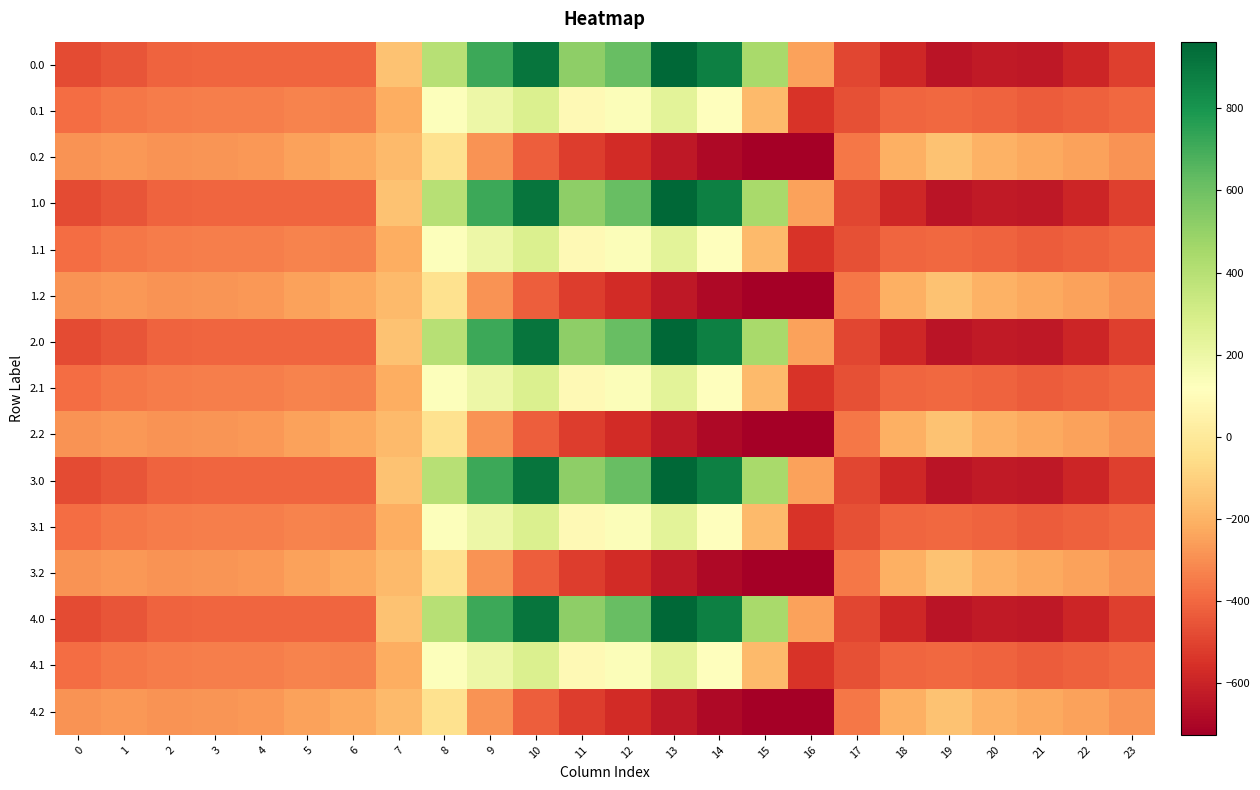

Reading left to right, transcribe all the data shown in this chart.

0.0: 0=-482.0	1=-449.5	2=-410.3	3=-404.4	4=-404.9	5=-403.8	6=-408.0	7=-150.1	8=395.3	9=716.9	10=916.2	11=516.0	12=619.4	13=962.7	14=870.3	15=443.0	16=-250.9	17=-494.8	18=-586.7	19=-649.2	20=-629.9	21=-638.4	22=-592.3	23=-511.3
0.1: 0=-384.6	1=-361.1	2=-347.9	3=-342.7	4=-339.6	5=-325.7	6=-332.2	7=-217.1	8=125.2	9=191.1	10=274.1	11=87.0	12=134.6	13=241.5	14=113.7	15=-173.1	16=-547.3	17=-466.6	18=-405.4	19=-400.2	20=-414.5	21=-432.4	22=-419.9	23=-399.4
0.2: 0=-287.1	1=-272.7	2=-285.5	3=-281.0	4=-274.4	5=-245.0	6=-228.8	7=-176.6	8=-35.3	9=-288.5	10=-423.5	11=-520.6	12=-571.2	13=-640.4	14=-687.4	15=-725.8	16=-726.6	17=-362.4	18=-210.0	19=-151.0	20=-199.2	21=-226.4	22=-247.4	23=-287.5
1.0: 0=-482.0	1=-449.5	2=-410.3	3=-404.4	4=-404.9	5=-403.8	6=-408.0	7=-150.1	8=395.3	9=716.9	10=916.2	11=516.0	12=619.4	13=962.7	14=870.3	15=443.0	16=-250.9	17=-494.8	18=-586.7	19=-649.2	20=-629.9	21=-638.4	22=-592.3	23=-511.3
1.1: 0=-384.6	1=-361.1	2=-347.9	3=-342.7	4=-339.6	5=-325.7	6=-332.2	7=-217.1	8=125.2	9=191.1	10=274.1	11=87.0	12=134.6	13=241.5	14=113.7	15=-173.1	16=-547.3	17=-466.6	18=-405.4	19=-400.2	20=-414.5	21=-432.4	22=-419.9	23=-399.4
1.2: 0=-287.1	1=-272.7	2=-285.5	3=-281.0	4=-274.4	5=-245.0	6=-228.8	7=-176.6	8=-35.3	9=-288.5	10=-423.5	11=-520.6	12=-571.2	13=-640.4	14=-687.4	15=-725.8	16=-726.6	17=-362.4	18=-210.0	19=-151.0	20=-199.2	21=-226.4	22=-247.4	23=-287.5
2.0: 0=-482.0	1=-449.5	2=-410.3	3=-404.4	4=-404.9	5=-403.8	6=-408.0	7=-150.1	8=395.3	9=716.9	10=916.2	11=516.0	12=619.4	13=962.7	14=870.3	15=443.0	16=-250.9	17=-494.8	18=-586.7	19=-649.2	20=-629.9	21=-638.4	22=-592.3	23=-511.3
2.1: 0=-384.6	1=-361.1	2=-347.9	3=-342.7	4=-339.6	5=-325.7	6=-332.2	7=-217.1	8=125.2	9=191.1	10=274.1	11=87.0	12=134.6	13=241.5	14=113.7	15=-173.1	16=-547.3	17=-466.6	18=-405.4	19=-400.2	20=-414.5	21=-432.4	22=-419.9	23=-399.4
2.2: 0=-287.1	1=-272.7	2=-285.5	3=-281.0	4=-274.4	5=-245.0	6=-228.8	7=-176.6	8=-35.3	9=-288.5	10=-423.5	11=-520.6	12=-571.2	13=-640.4	14=-687.4	15=-725.8	16=-726.6	17=-362.4	18=-210.0	19=-151.0	20=-199.2	21=-226.4	22=-247.4	23=-287.5
3.0: 0=-482.0	1=-449.5	2=-410.3	3=-404.4	4=-404.9	5=-403.8	6=-408.0	7=-150.1	8=395.3	9=716.9	10=916.2	11=516.0	12=619.4	13=962.7	14=870.3	15=443.0	16=-250.9	17=-494.8	18=-586.7	19=-649.2	20=-629.9	21=-638.4	22=-592.3	23=-511.3
3.1: 0=-384.6	1=-361.1	2=-347.9	3=-342.7	4=-339.6	5=-325.7	6=-332.2	7=-217.1	8=125.2	9=191.1	10=274.1	11=87.0	12=134.6	13=241.5	14=113.7	15=-173.1	16=-547.3	17=-466.6	18=-405.4	19=-400.2	20=-414.5	21=-432.4	22=-419.9	23=-399.4
3.2: 0=-287.1	1=-272.7	2=-285.5	3=-281.0	4=-274.4	5=-245.0	6=-228.8	7=-176.6	8=-35.3	9=-288.5	10=-423.5	11=-520.6	12=-571.2	13=-640.4	14=-687.4	15=-725.8	16=-726.6	17=-362.4	18=-210.0	19=-151.0	20=-199.2	21=-226.4	22=-247.4	23=-287.5
4.0: 0=-482.0	1=-449.5	2=-410.3	3=-404.4	4=-404.9	5=-403.8	6=-408.0	7=-150.1	8=395.3	9=716.9	10=916.2	11=516.0	12=619.4	13=962.7	14=870.3	15=443.0	16=-250.9	17=-494.8	18=-586.7	19=-649.2	20=-629.9	21=-638.4	22=-592.3	23=-511.3
4.1: 0=-384.6	1=-361.1	2=-347.9	3=-342.7	4=-339.6	5=-325.7	6=-332.2	7=-217.1	8=125.2	9=191.1	10=274.1	11=87.0	12=134.6	13=241.5	14=113.7	15=-173.1	16=-547.3	17=-466.6	18=-405.4	19=-400.2	20=-414.5	21=-432.4	22=-419.9	23=-399.4
4.2: 0=-287.1	1=-272.7	2=-285.5	3=-281.0	4=-274.4	5=-245.0	6=-228.8	7=-176.6	8=-35.3	9=-288.5	10=-423.5	11=-520.6	12=-571.2	13=-640.4	14=-687.4	15=-725.8	16=-726.6	17=-362.4	18=-210.0	19=-151.0	20=-199.2	21=-226.4	22=-247.4	23=-287.5